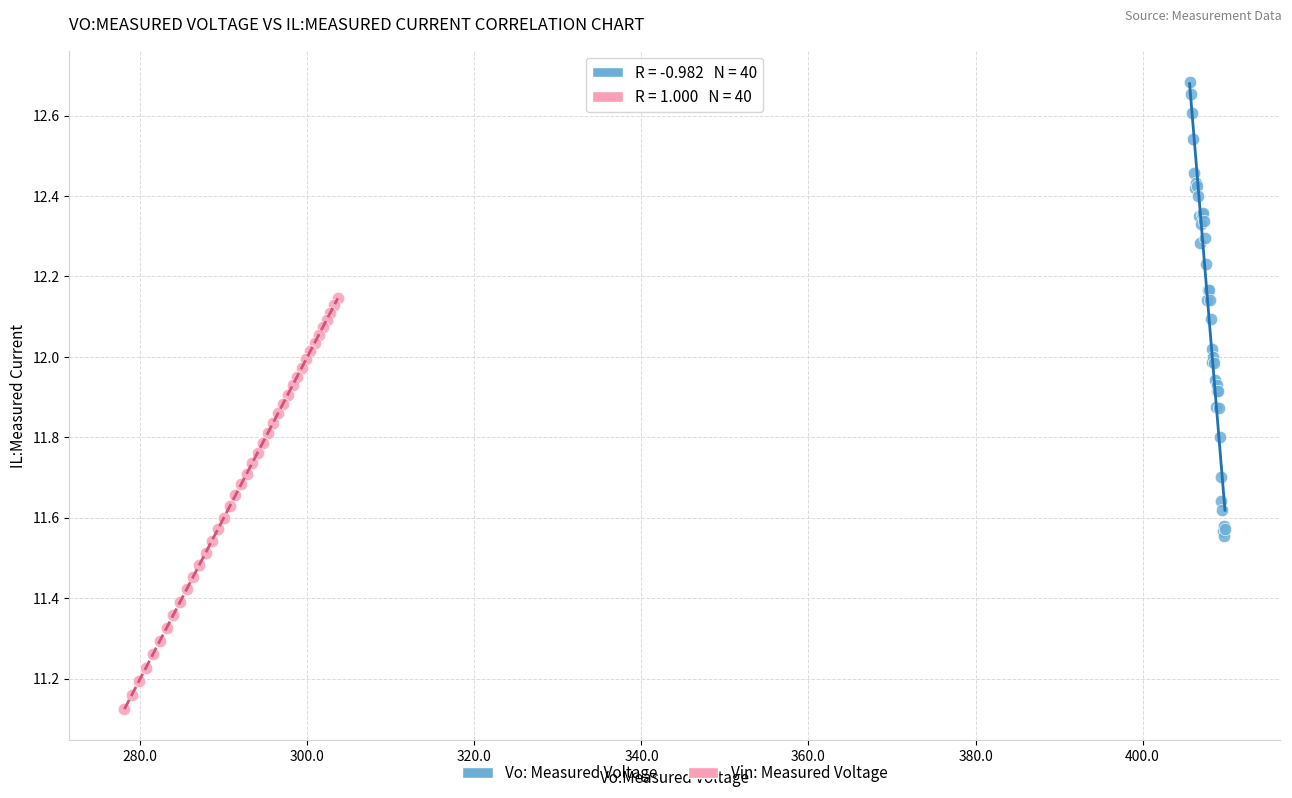

Which series reaches the minimum Y coordinate?

Vin: Measured Voltage